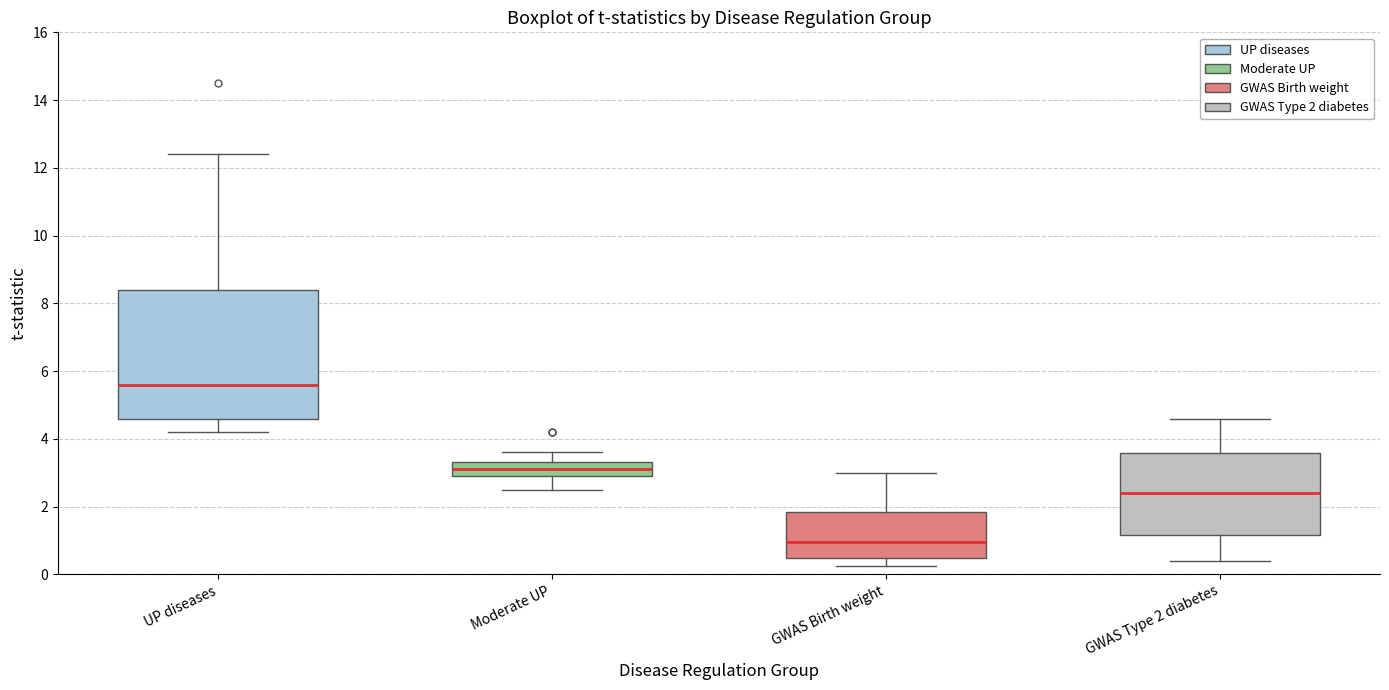

Where is the lower edge of the box for GWAS Birth weight on the y-axis? The values are not printed on the chart, so give them approximately, as read against the axis.

0.4